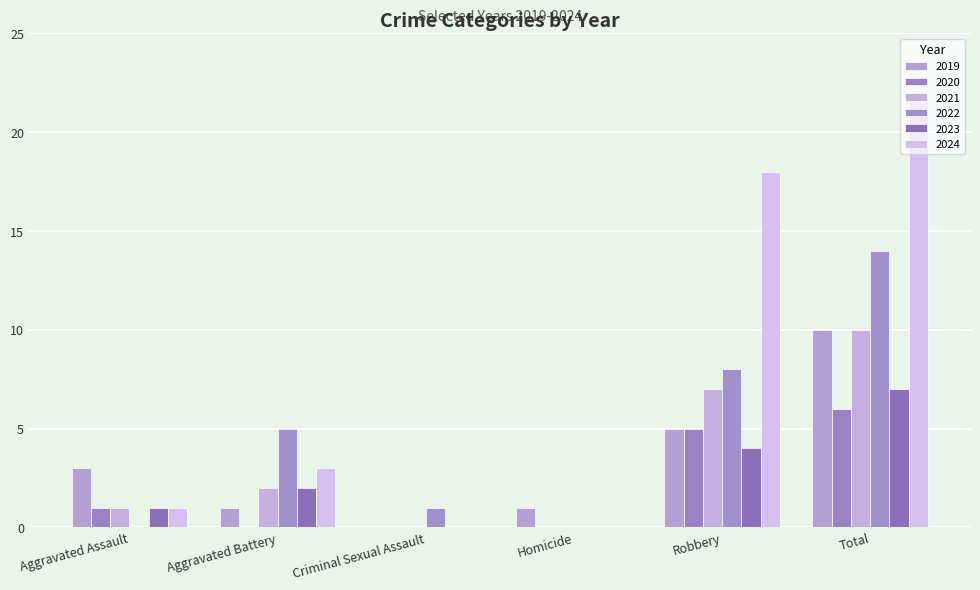

What position from the left is Total?

6